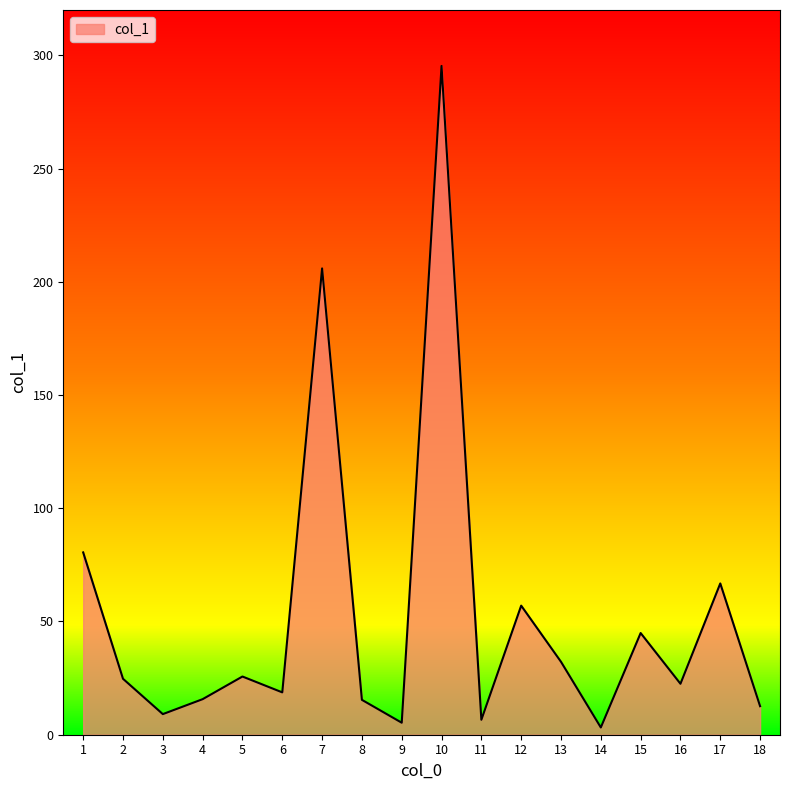

What is the sum of the values at 15 and 2?

69.6